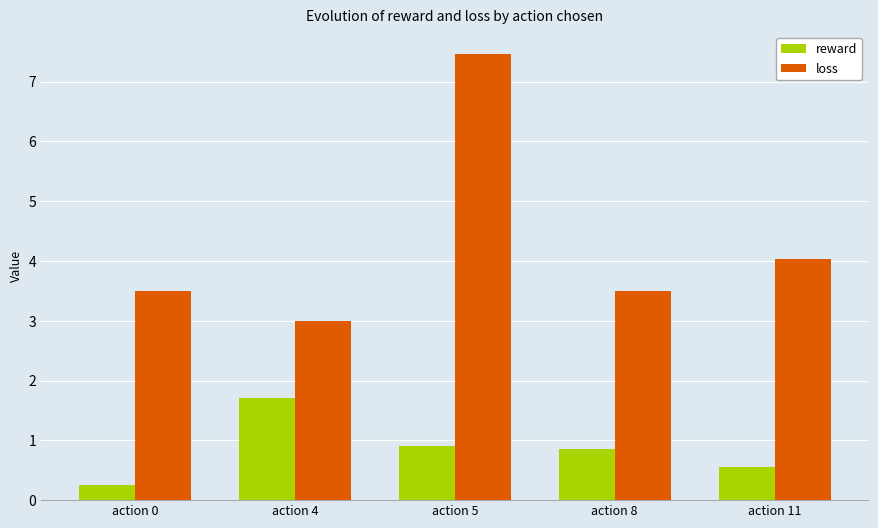

What is the difference between the loss values at action 4 and action 11?

1.0